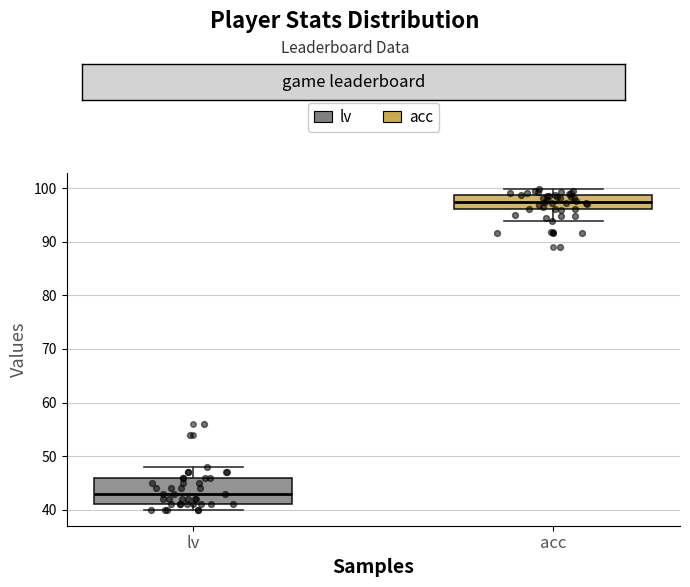

Which box has the highest median line?

acc